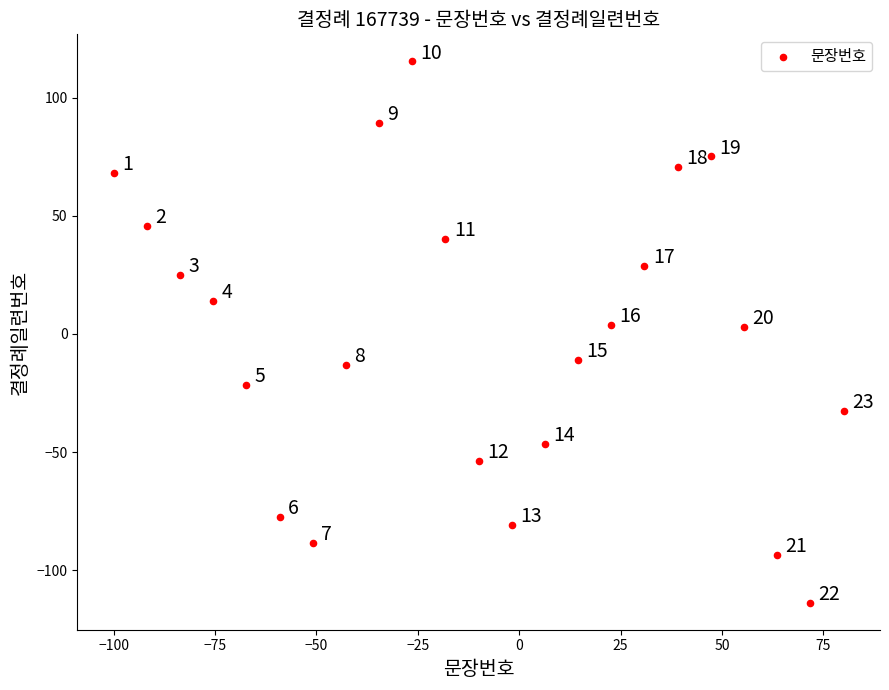

What is the range of X values (max minus min)?

180.0